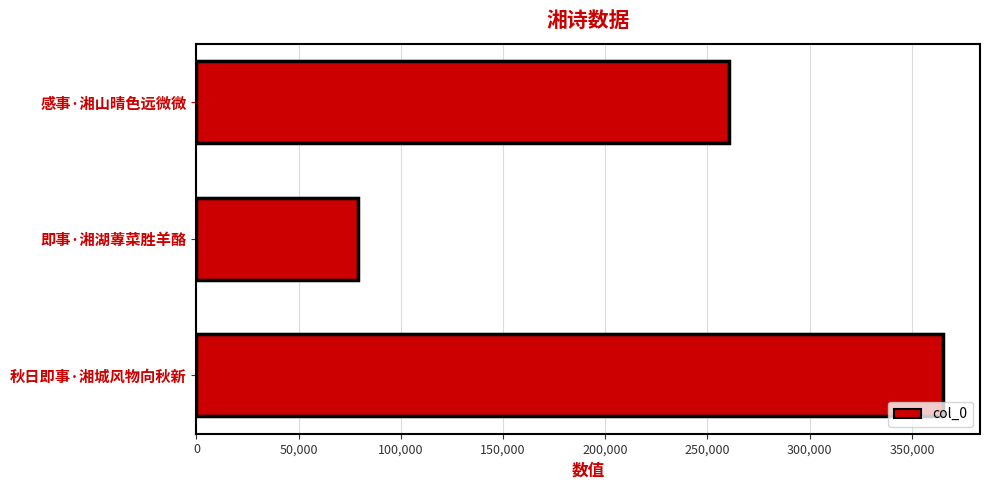

Reading left to right, what are all the values shown in this chart?

365067	78870	260378